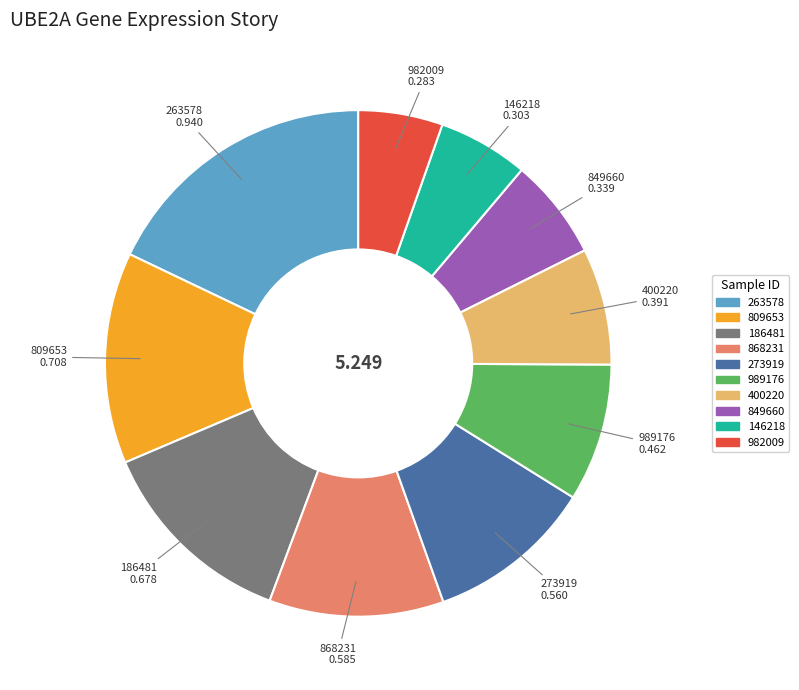

Does any single category account for the majority?

No